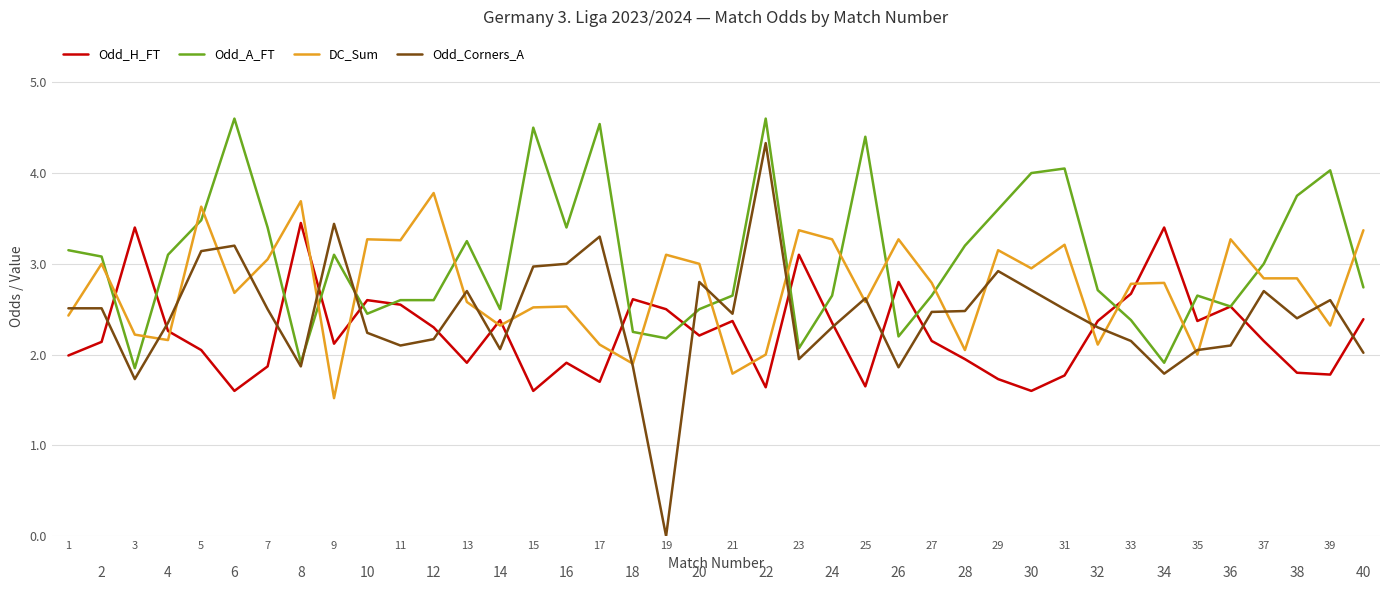

Reading left to right, what are all the values shown in this chart?

Odd_H_FT: 2.0	2.1	3.4	2.3	2.0	1.6	1.9	3.5	2.1	2.6	2.5	2.3	1.9	2.4	1.6	1.9	1.7	2.6	2.5	2.2	2.4	1.6	3.1	2.4	1.6	2.8	2.1	1.9	1.7	1.6	1.8	2.4	2.7	3.4	2.4	2.5	2.1	1.8	1.8	2.4
Odd_A_FT: 3.1	3.1	1.9	3.1	3.5	4.6	3.4	1.9	3.1	2.5	2.6	2.6	3.2	2.5	4.5	3.4	4.5	2.2	2.2	2.5	2.6	4.6	2.1	2.6	4.4	2.2	2.6	3.2	3.6	4.0	4.0	2.7	2.4	1.9	2.6	2.5	3.0	3.8	4.0	2.7
DC_Sum: 2.4	3.0	2.2	2.2	3.6	2.7	3.0	3.7	1.5	3.3	3.3	3.8	2.6	2.3	2.5	2.5	2.1	1.9	3.1	3.0	1.8	2.0	3.4	3.3	2.6	3.3	2.8	2.0	3.1	3.0	3.2	2.1	2.8	2.8	2.0	3.3	2.8	2.8	2.3	3.4
Odd_Corners_A: 2.5	2.5	1.7	2.4	3.1	3.2	2.5	1.9	3.4	2.2	2.1	2.2	2.7	2.1	3.0	3.0	3.3	1.9	0.0	2.8	2.5	4.3	1.9	2.3	2.6	1.9	2.5	2.5	2.9	2.7	2.5	2.3	2.1	1.8	2.0	2.1	2.7	2.4	2.6	2.0